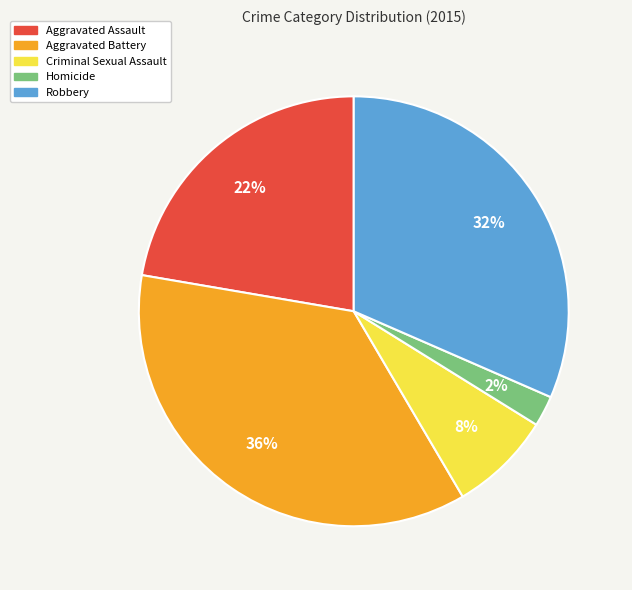

Combined, do Aggravated Assault and Aggravated Battery account for over 50%?

Yes